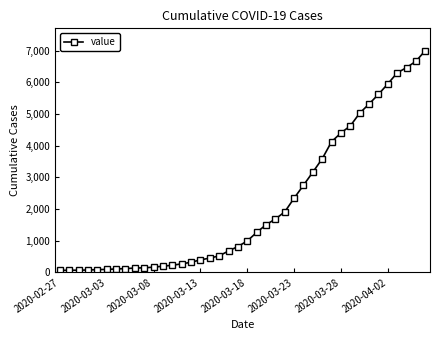

What is the greatest value displayed?

7005